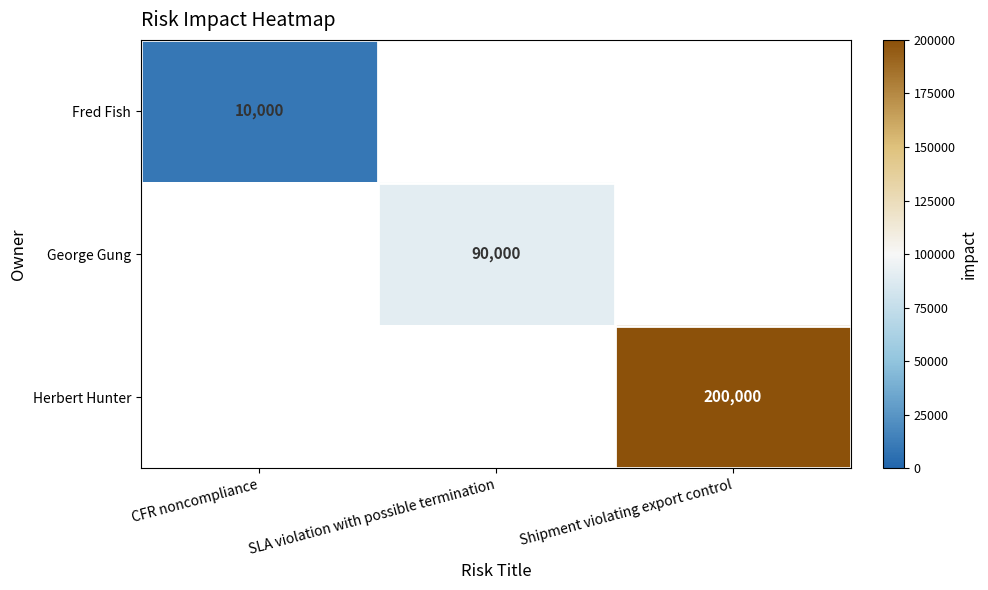

The value of Herbert Hunter at Shipment violating export control is 284423. True or false?

False